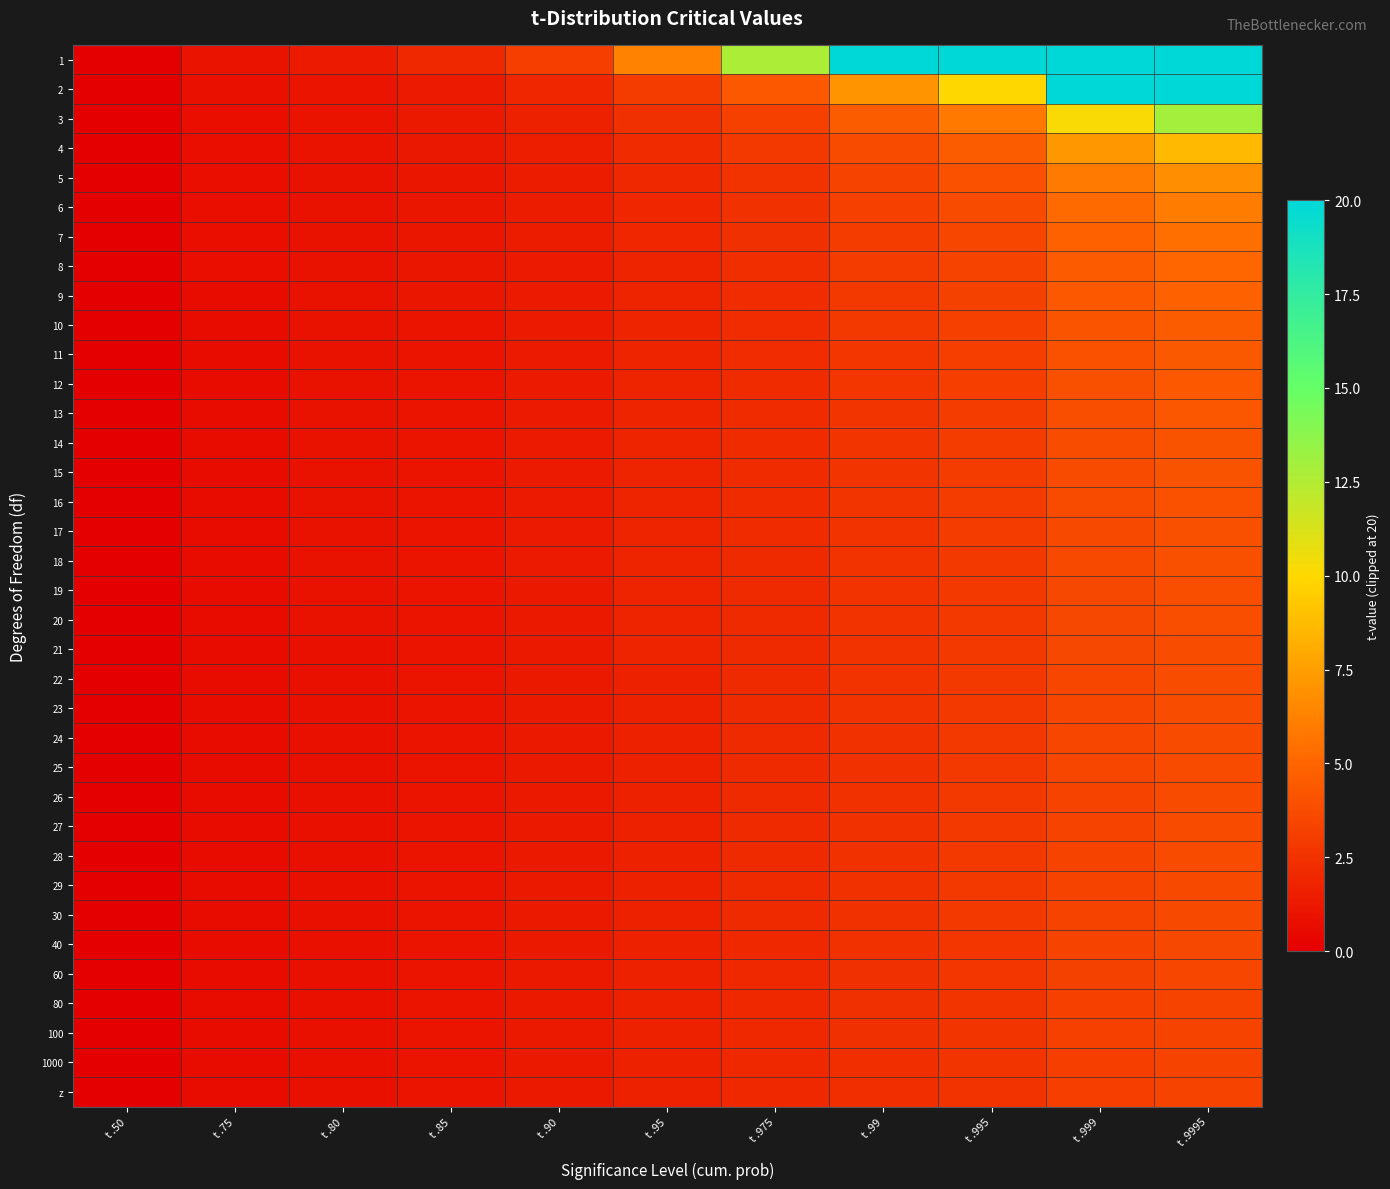

Reading left to right, transcribe all the data shown in this chart.

1: t .50=0.0	t .75=1.0	t .80=1.4	t .85=2.0	t .90=3.1	t .95=6.3	t .975=12.7	t .99=20.0	t .995=20.0	t .999=20.0	t .9995=20.0
2: t .50=0.0	t .75=0.8	t .80=1.1	t .85=1.4	t .90=1.9	t .95=2.9	t .975=4.3	t .99=7.0	t .995=9.9	t .999=20.0	t .9995=20.0
3: t .50=0.0	t .75=0.8	t .80=1.0	t .85=1.2	t .90=1.6	t .95=2.4	t .975=3.2	t .99=4.5	t .995=5.8	t .999=10.2	t .9995=12.9
4: t .50=0.0	t .75=0.7	t .80=0.9	t .85=1.2	t .90=1.5	t .95=2.1	t .975=2.8	t .99=3.7	t .995=4.6	t .999=7.2	t .9995=8.6
5: t .50=0.0	t .75=0.7	t .80=0.9	t .85=1.2	t .90=1.5	t .95=2.0	t .975=2.6	t .99=3.4	t .995=4.0	t .999=5.9	t .9995=6.9
6: t .50=0.0	t .75=0.7	t .80=0.9	t .85=1.1	t .90=1.4	t .95=1.9	t .975=2.4	t .99=3.1	t .995=3.7	t .999=5.2	t .9995=6.0
7: t .50=0.0	t .75=0.7	t .80=0.9	t .85=1.1	t .90=1.4	t .95=1.9	t .975=2.4	t .99=3.0	t .995=3.5	t .999=4.8	t .9995=5.4
8: t .50=0.0	t .75=0.7	t .80=0.9	t .85=1.1	t .90=1.4	t .95=1.9	t .975=2.3	t .99=2.9	t .995=3.4	t .999=4.5	t .9995=5.0
9: t .50=0.0	t .75=0.7	t .80=0.9	t .85=1.1	t .90=1.4	t .95=1.8	t .975=2.3	t .99=2.8	t .995=3.2	t .999=4.3	t .9995=4.8
10: t .50=0.0	t .75=0.7	t .80=0.9	t .85=1.1	t .90=1.4	t .95=1.8	t .975=2.2	t .99=2.8	t .995=3.2	t .999=4.1	t .9995=4.6
11: t .50=0.0	t .75=0.7	t .80=0.9	t .85=1.1	t .90=1.4	t .95=1.8	t .975=2.2	t .99=2.7	t .995=3.1	t .999=4.0	t .9995=4.4
12: t .50=0.0	t .75=0.7	t .80=0.9	t .85=1.1	t .90=1.4	t .95=1.8	t .975=2.2	t .99=2.7	t .995=3.1	t .999=3.9	t .9995=4.3
13: t .50=0.0	t .75=0.7	t .80=0.9	t .85=1.1	t .90=1.4	t .95=1.8	t .975=2.2	t .99=2.6	t .995=3.0	t .999=3.9	t .9995=4.2
14: t .50=0.0	t .75=0.7	t .80=0.9	t .85=1.1	t .90=1.3	t .95=1.8	t .975=2.1	t .99=2.6	t .995=3.0	t .999=3.8	t .9995=4.1
15: t .50=0.0	t .75=0.7	t .80=0.9	t .85=1.1	t .90=1.3	t .95=1.8	t .975=2.1	t .99=2.6	t .995=2.9	t .999=3.7	t .9995=4.1
16: t .50=0.0	t .75=0.7	t .80=0.9	t .85=1.1	t .90=1.3	t .95=1.7	t .975=2.1	t .99=2.6	t .995=2.9	t .999=3.7	t .9995=4.0
17: t .50=0.0	t .75=0.7	t .80=0.9	t .85=1.1	t .90=1.3	t .95=1.7	t .975=2.1	t .99=2.6	t .995=2.9	t .999=3.6	t .9995=4.0
18: t .50=0.0	t .75=0.7	t .80=0.9	t .85=1.1	t .90=1.3	t .95=1.7	t .975=2.1	t .99=2.6	t .995=2.9	t .999=3.6	t .9995=3.9
19: t .50=0.0	t .75=0.7	t .80=0.9	t .85=1.1	t .90=1.3	t .95=1.7	t .975=2.1	t .99=2.5	t .995=2.9	t .999=3.6	t .9995=3.9
20: t .50=0.0	t .75=0.7	t .80=0.9	t .85=1.1	t .90=1.3	t .95=1.7	t .975=2.1	t .99=2.5	t .995=2.8	t .999=3.6	t .9995=3.9
21: t .50=0.0	t .75=0.7	t .80=0.9	t .85=1.1	t .90=1.3	t .95=1.7	t .975=2.1	t .99=2.5	t .995=2.8	t .999=3.5	t .9995=3.8
22: t .50=0.0	t .75=0.7	t .80=0.9	t .85=1.1	t .90=1.3	t .95=1.7	t .975=2.1	t .99=2.5	t .995=2.8	t .999=3.5	t .9995=3.8
23: t .50=0.0	t .75=0.7	t .80=0.9	t .85=1.1	t .90=1.3	t .95=1.7	t .975=2.1	t .99=2.5	t .995=2.8	t .999=3.5	t .9995=3.8
24: t .50=0.0	t .75=0.7	t .80=0.9	t .85=1.1	t .90=1.3	t .95=1.7	t .975=2.1	t .99=2.5	t .995=2.8	t .999=3.5	t .9995=3.7
25: t .50=0.0	t .75=0.7	t .80=0.9	t .85=1.1	t .90=1.3	t .95=1.7	t .975=2.1	t .99=2.5	t .995=2.8	t .999=3.5	t .9995=3.7
26: t .50=0.0	t .75=0.7	t .80=0.9	t .85=1.1	t .90=1.3	t .95=1.7	t .975=2.1	t .99=2.5	t .995=2.8	t .999=3.4	t .9995=3.7
27: t .50=0.0	t .75=0.7	t .80=0.9	t .85=1.1	t .90=1.3	t .95=1.7	t .975=2.1	t .99=2.5	t .995=2.8	t .999=3.4	t .9995=3.7
28: t .50=0.0	t .75=0.7	t .80=0.9	t .85=1.1	t .90=1.3	t .95=1.7	t .975=2.0	t .99=2.5	t .995=2.8	t .999=3.4	t .9995=3.7
29: t .50=0.0	t .75=0.7	t .80=0.9	t .85=1.1	t .90=1.3	t .95=1.7	t .975=2.0	t .99=2.5	t .995=2.8	t .999=3.4	t .9995=3.7
30: t .50=0.0	t .75=0.7	t .80=0.9	t .85=1.1	t .90=1.3	t .95=1.7	t .975=2.0	t .99=2.5	t .995=2.8	t .999=3.4	t .9995=3.6
40: t .50=0.0	t .75=0.7	t .80=0.9	t .85=1.1	t .90=1.3	t .95=1.7	t .975=2.0	t .99=2.4	t .995=2.7	t .999=3.3	t .9995=3.6
60: t .50=0.0	t .75=0.7	t .80=0.8	t .85=1.0	t .90=1.3	t .95=1.7	t .975=2.0	t .99=2.4	t .995=2.7	t .999=3.2	t .9995=3.5
80: t .50=0.0	t .75=0.7	t .80=0.8	t .85=1.0	t .90=1.3	t .95=1.7	t .975=2.0	t .99=2.4	t .995=2.6	t .999=3.2	t .9995=3.4
100: t .50=0.0	t .75=0.7	t .80=0.8	t .85=1.0	t .90=1.3	t .95=1.7	t .975=2.0	t .99=2.4	t .995=2.6	t .999=3.2	t .9995=3.4
1000: t .50=0.0	t .75=0.7	t .80=0.8	t .85=1.0	t .90=1.3	t .95=1.6	t .975=2.0	t .99=2.3	t .995=2.6	t .999=3.1	t .9995=3.3
z: t .50=0.0	t .75=0.7	t .80=0.8	t .85=1.0	t .90=1.3	t .95=1.6	t .975=2.0	t .99=2.3	t .995=2.6	t .999=3.1	t .9995=3.3